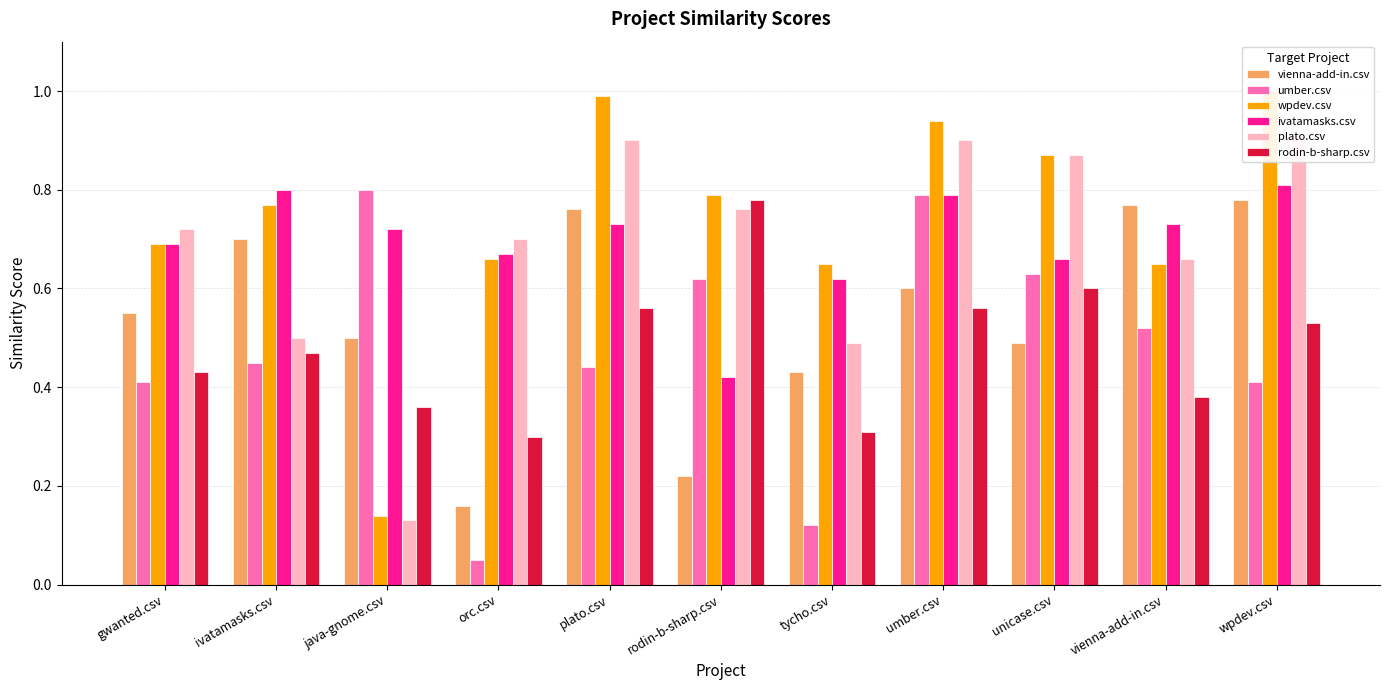

What is the total value across all series at rodin-b-sharp.csv?

3.6